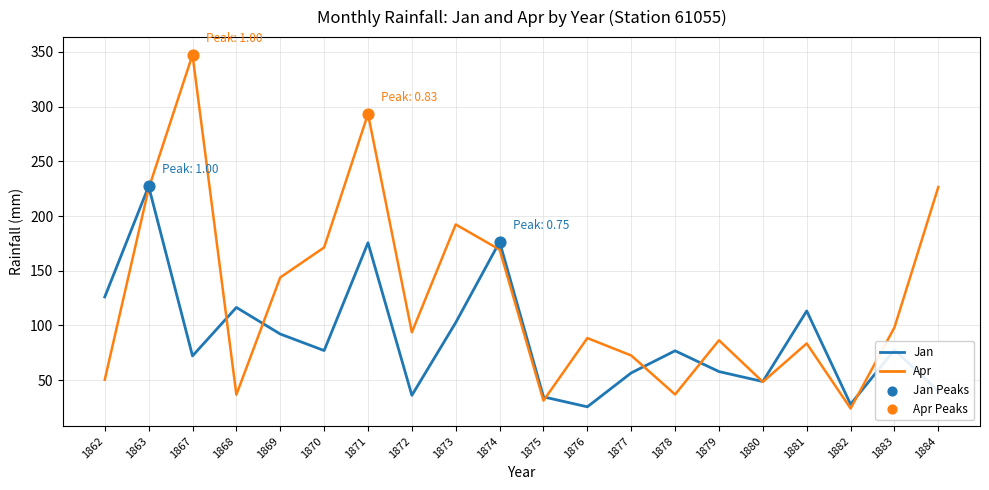

At which category is the sum across all series the highest?

1871